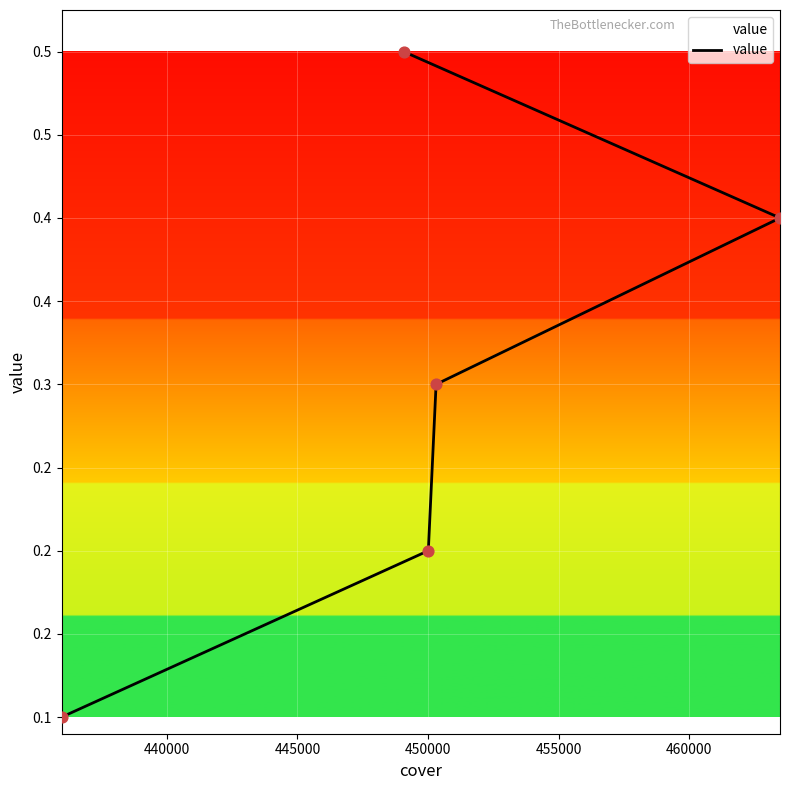

What is the change in value from 440000 to 445000?

+0.1